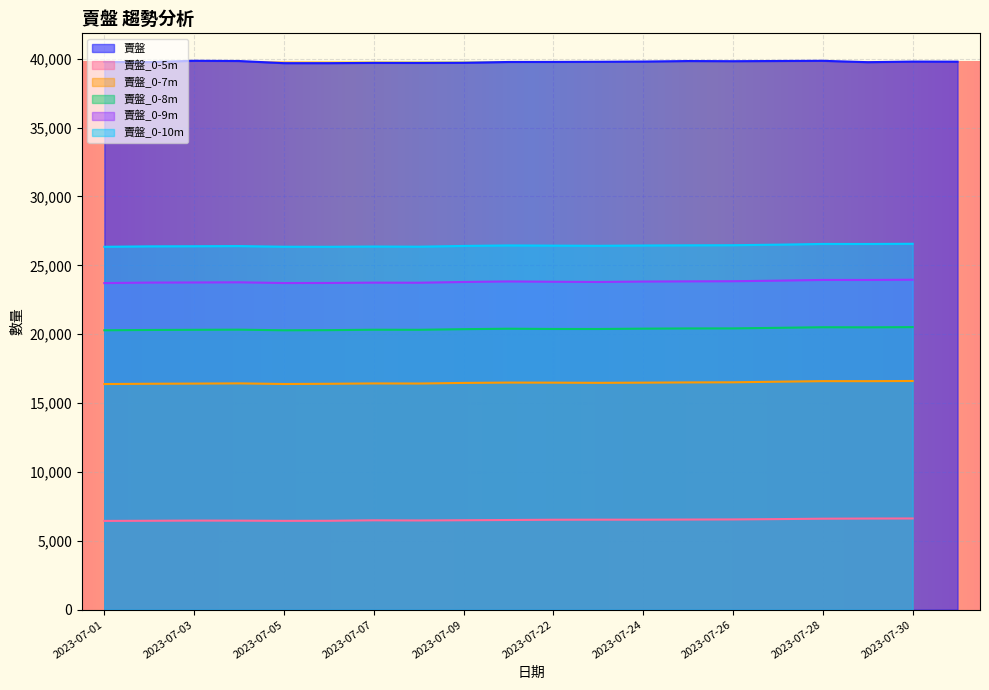

What is the difference between the 賣盤_0-7m values at 2023-07-01 and 2023-07-08?

37